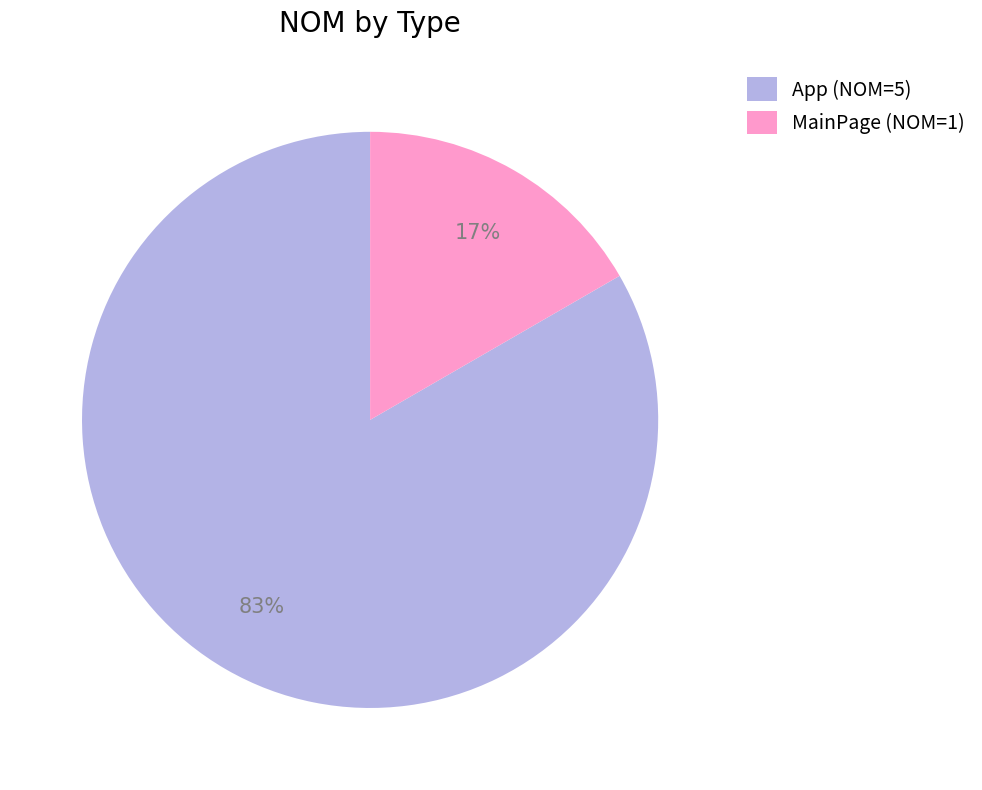

What percentage is the MainPage slice, to the nearest percent?

17%